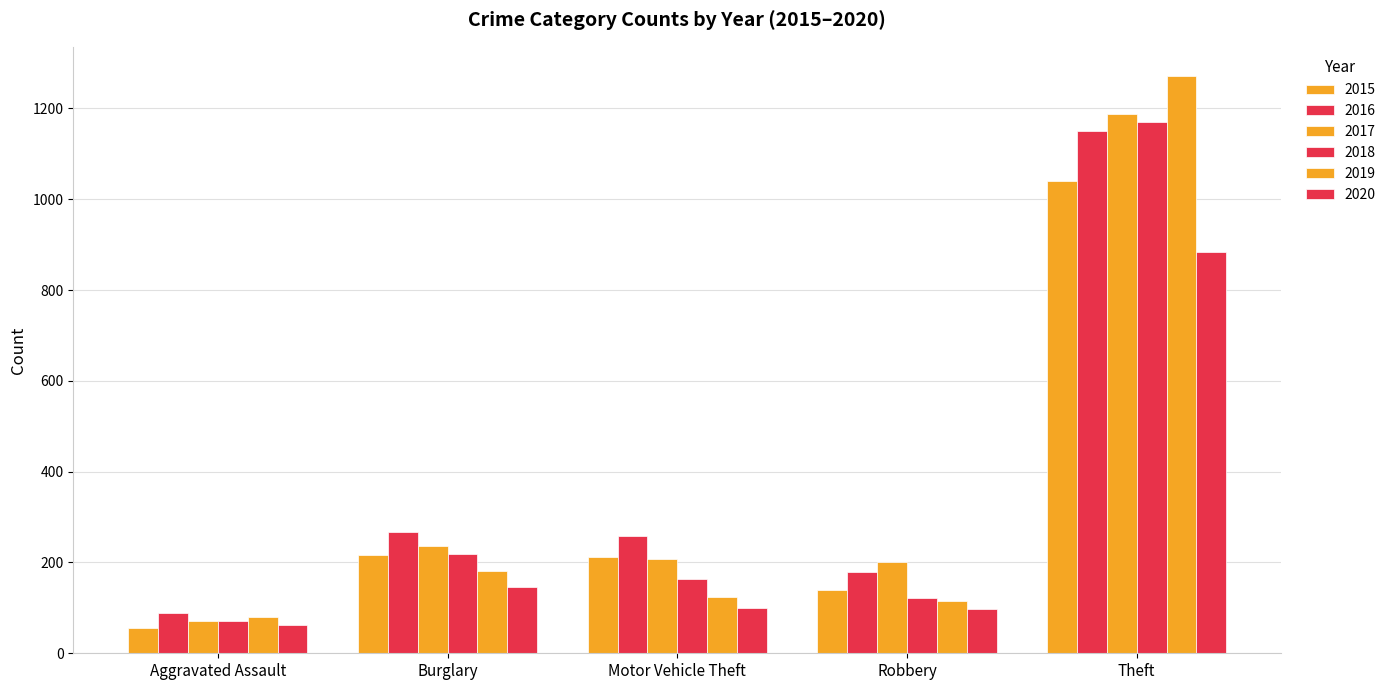

Count the number of categories in the chart.

5